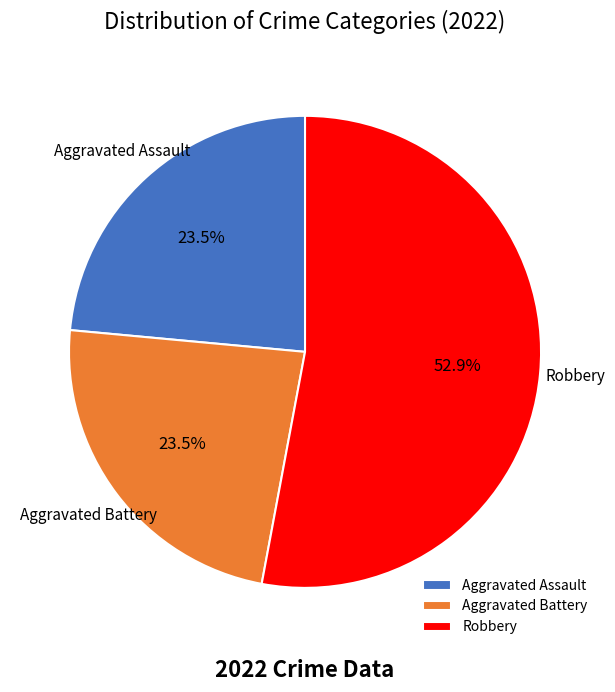

What percentage is NOT represented by Aggravated Battery?

76.5%